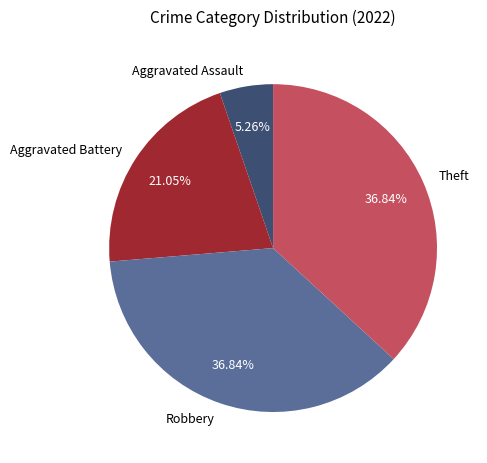

True or false: Theft accounts for 22% of the total.

False